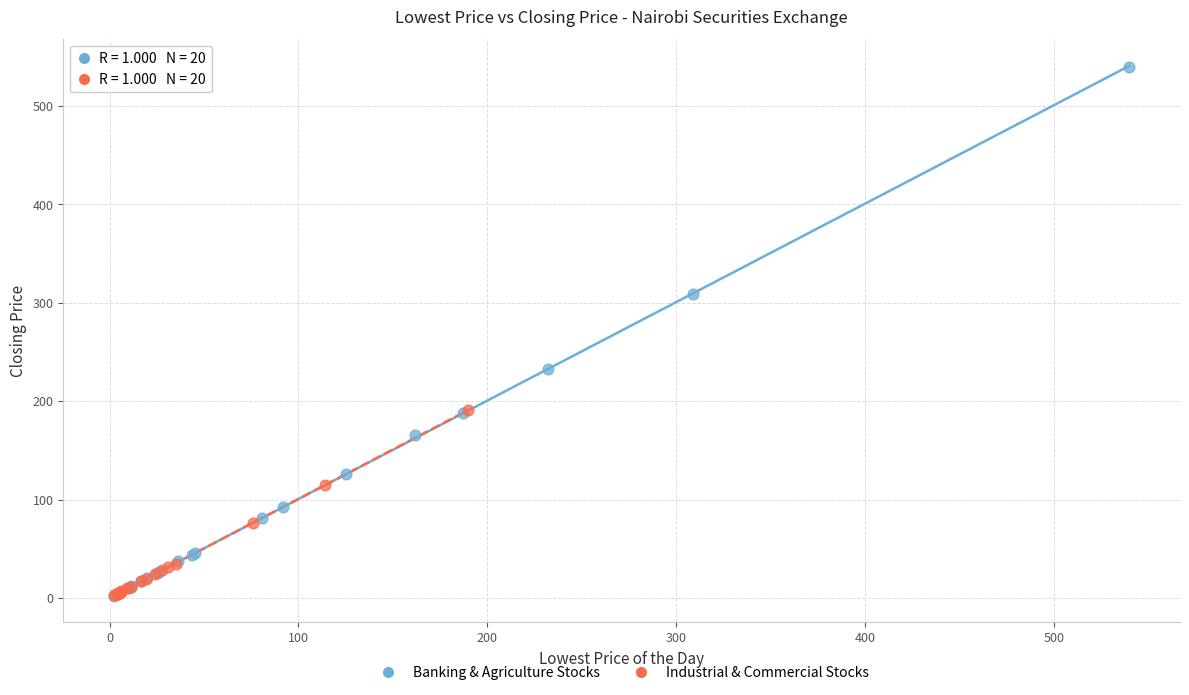

Which series contains the highest Y value?

Banking & Agriculture Stocks